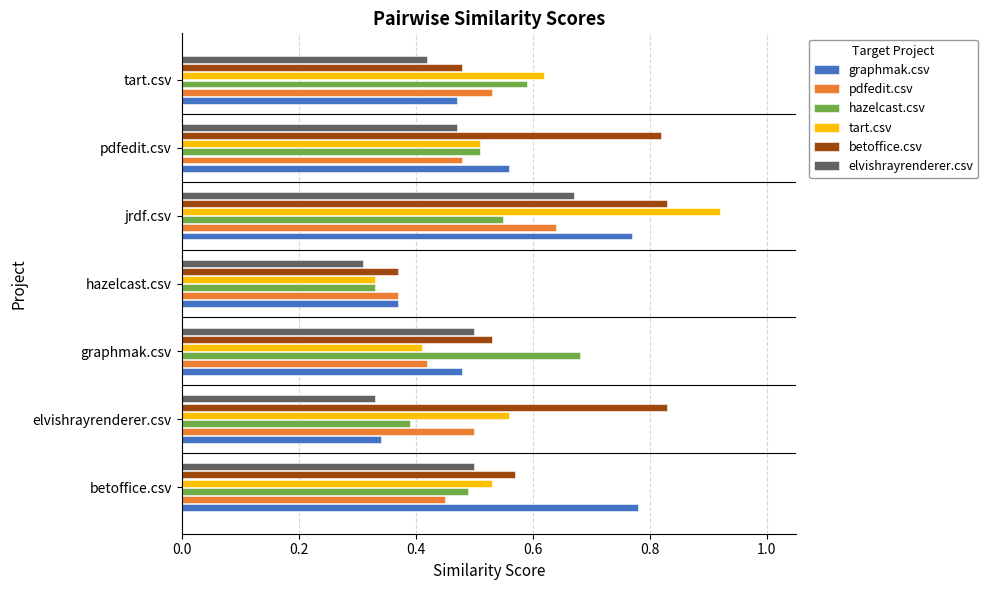

How many hazelcast.csv values are between 0 and 1?

7